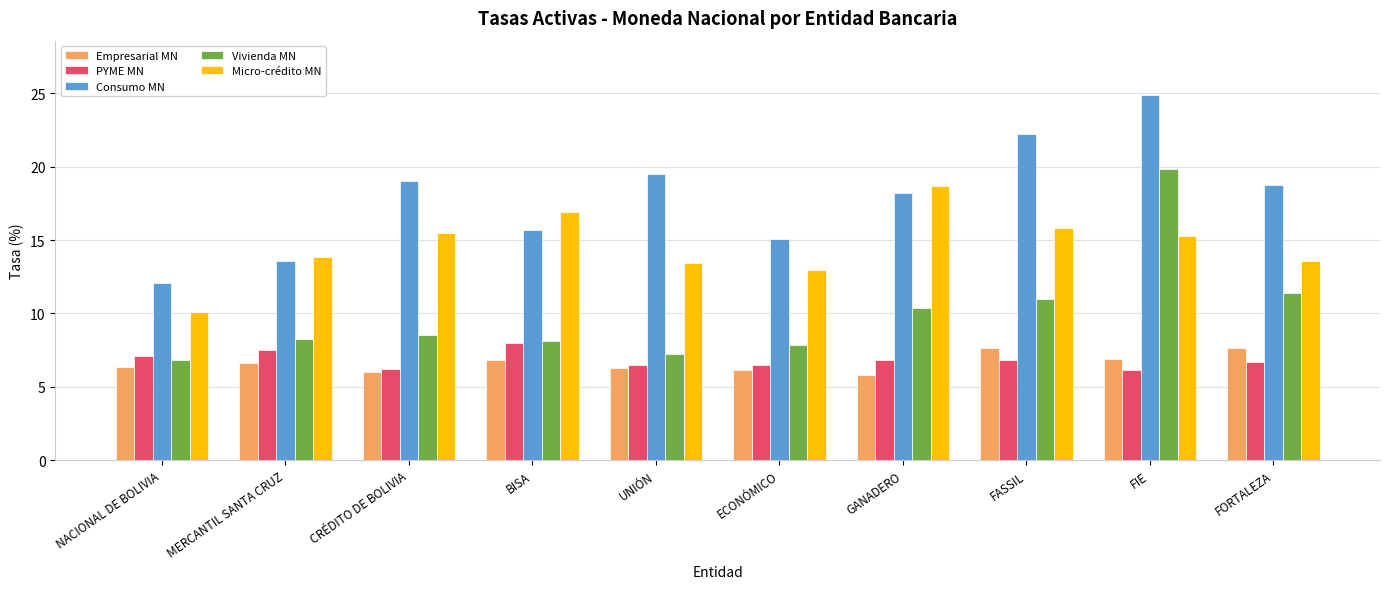

Is the value of Consumo MN at FASSIL greater than the value of Micro-crédito MN at BISA?

Yes